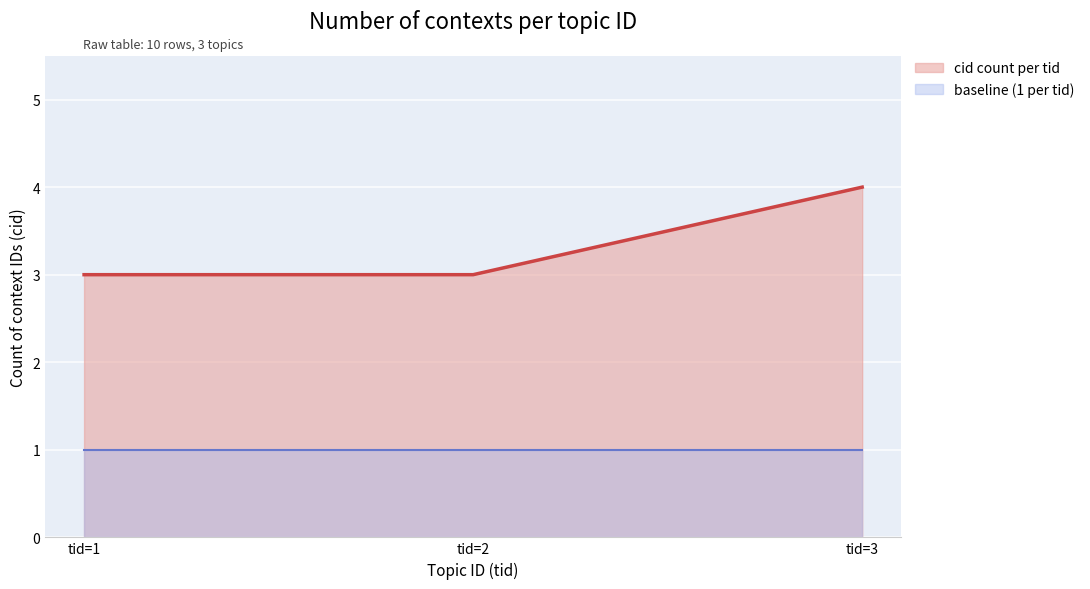

What is the maximum value shown in the chart?

4